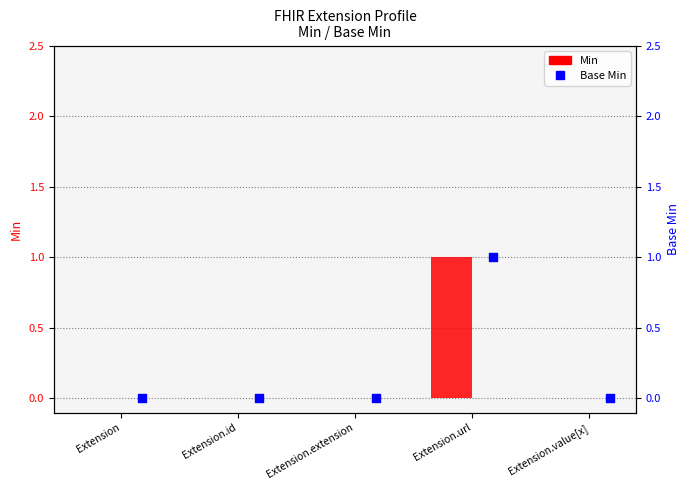

Which series reaches the maximum Y coordinate?

Min